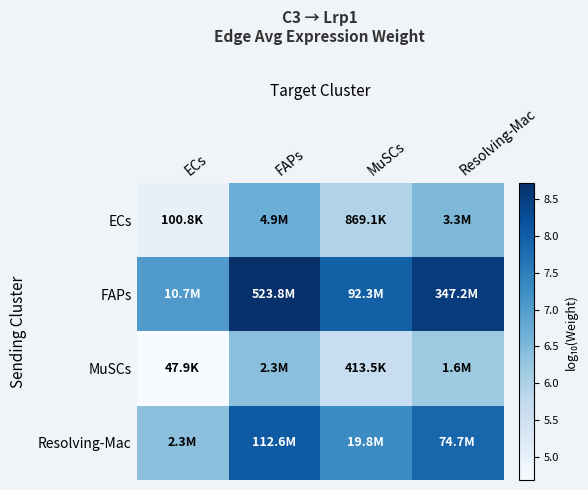

Which series has the widest spread of values?

FAPs